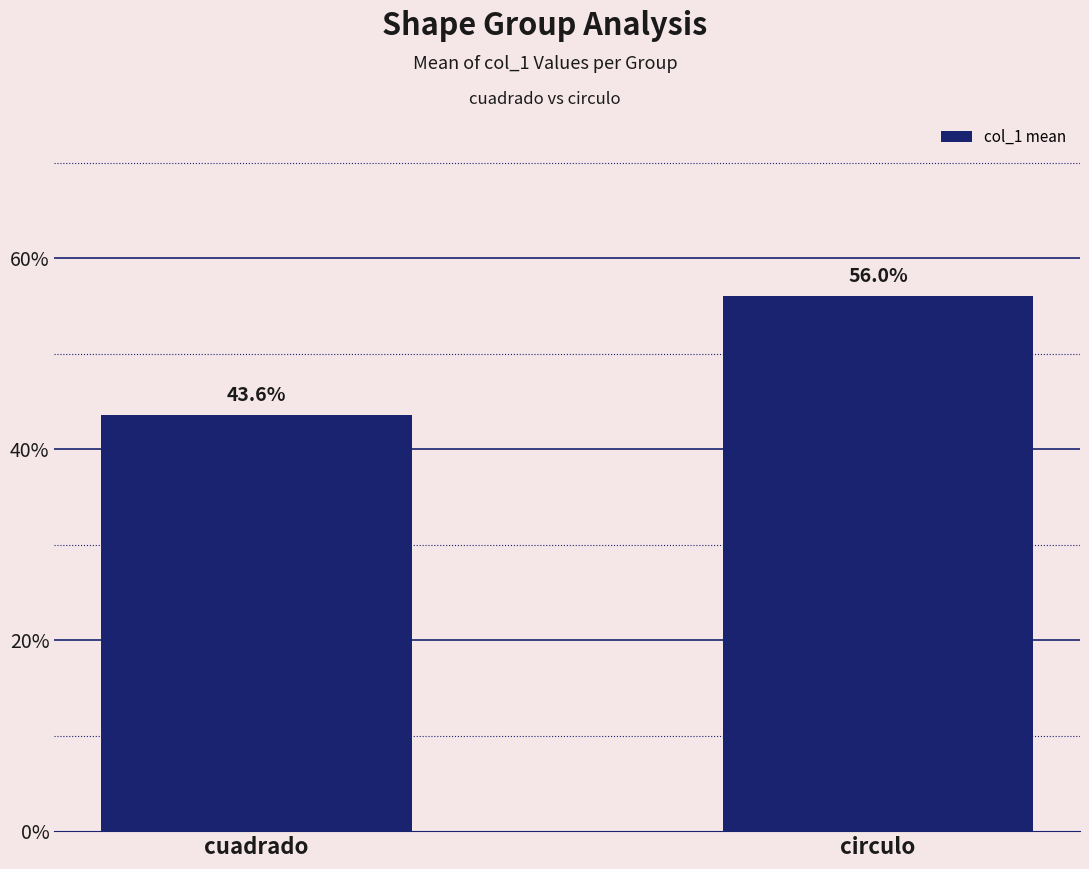

Are the bars horizontal?

No